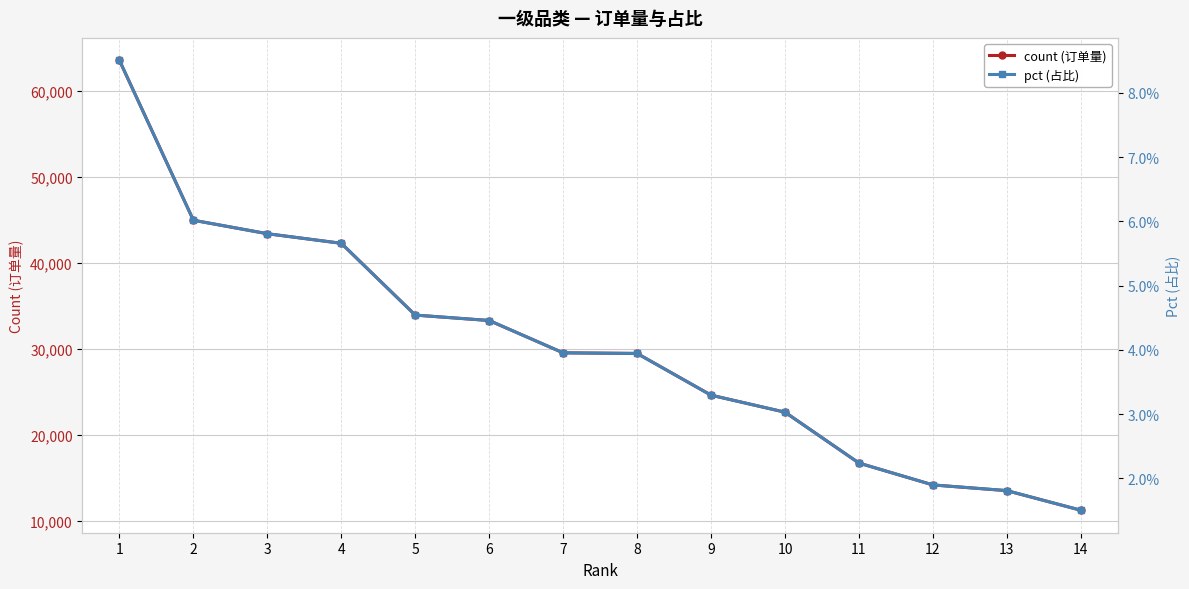

Is the value of count (订单量) at 13 greater than the value of pct (占比) at 11?

Yes